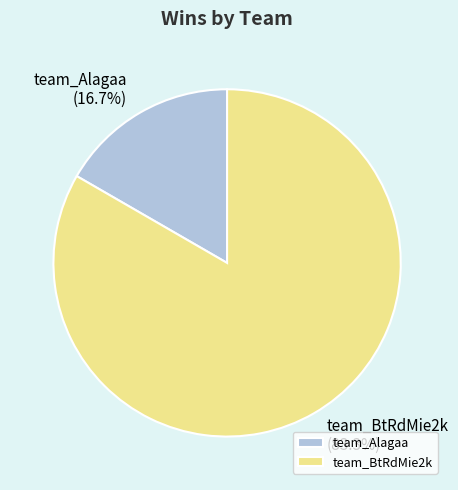

Between team_BtRdMie2k and team_Alagaa, which is larger?

team_BtRdMie2k